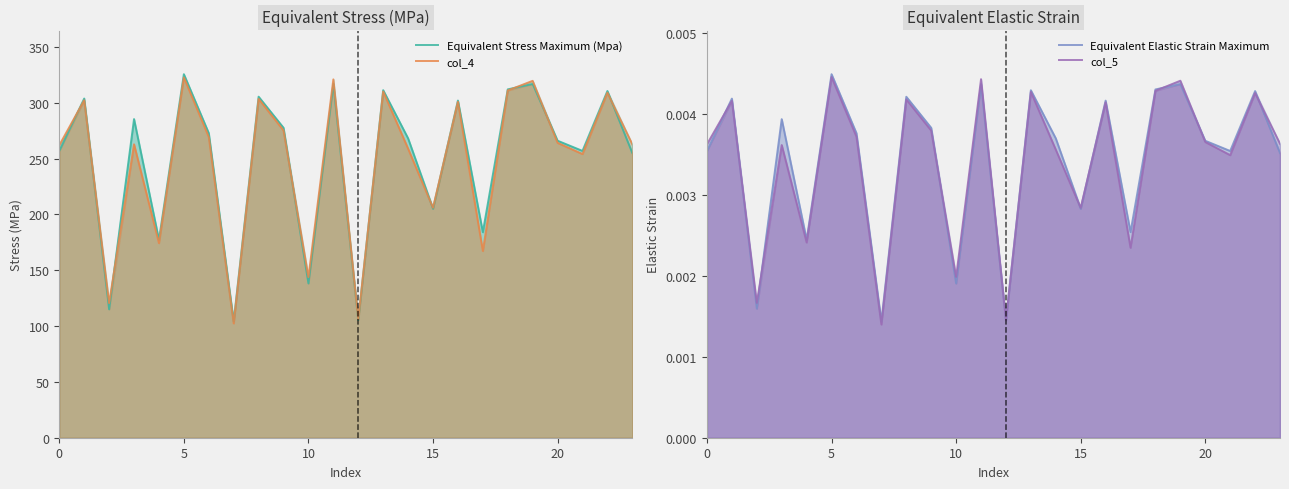

Does the chart display data point markers on the line(s)?

No